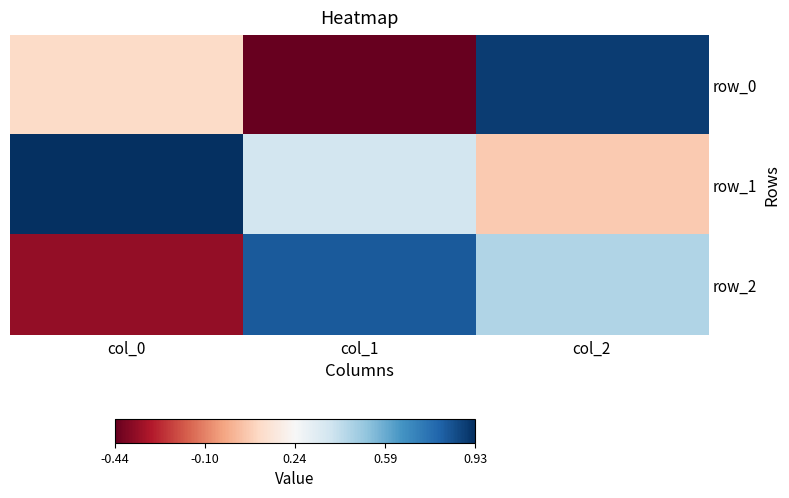

What is the difference between the second highest and minimum values in the row_2 series?

0.8